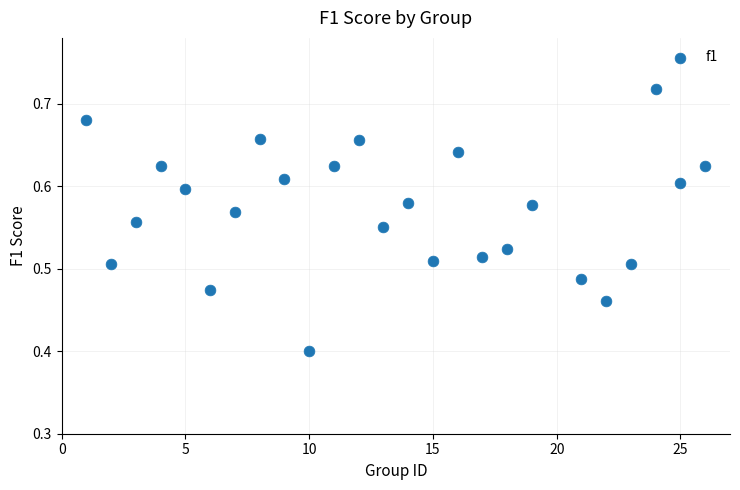

What Y value in the scatter plot is closest to 0?

0.4